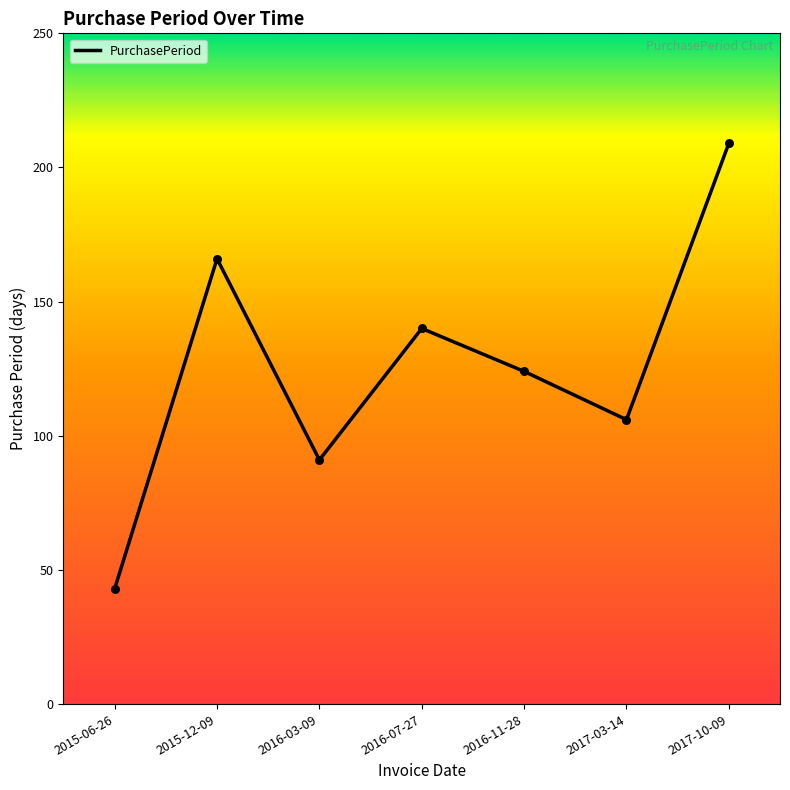

What is the change in value from 2015-12-09 to 2017-03-14?

-60